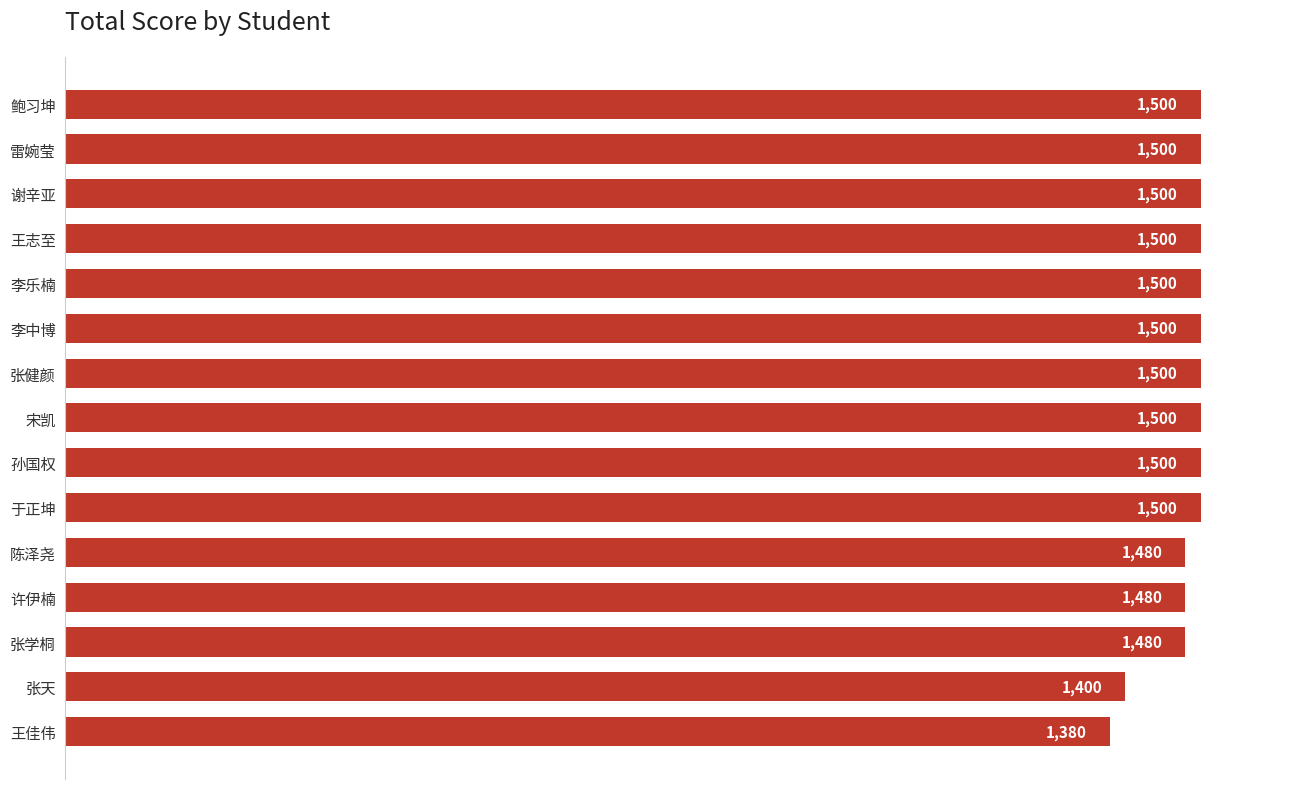

Reading top to bottom, what are all the values shown in this chart?

1500	1500	1500	1500	1500	1500	1500	1500	1500	1500	1480	1480	1480	1400	1380